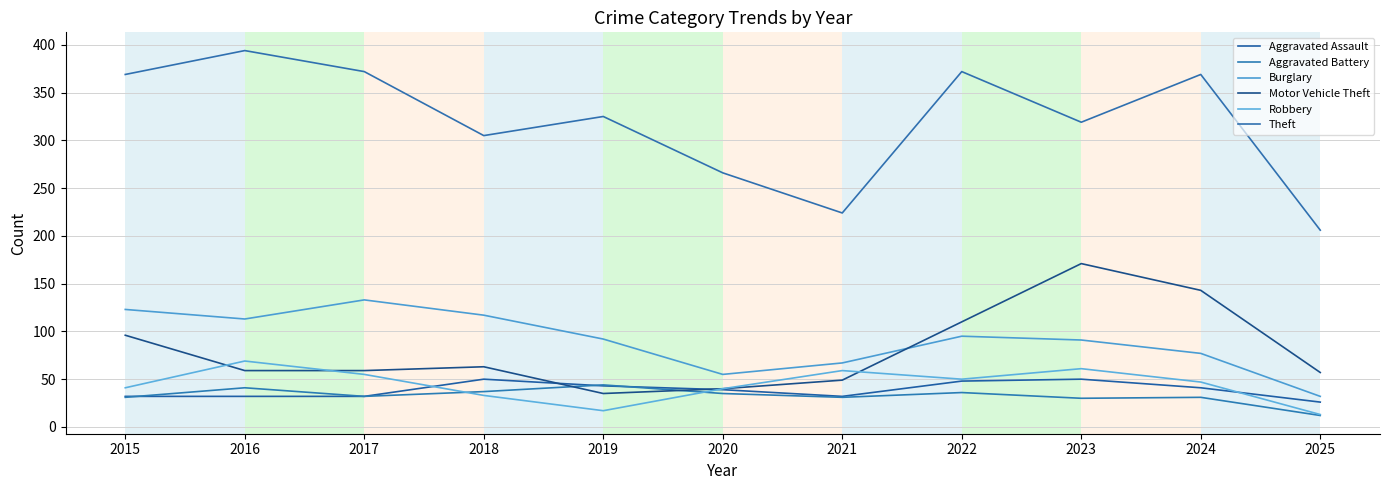

What is the value of the Robbery point at the 3rd from the left?

55